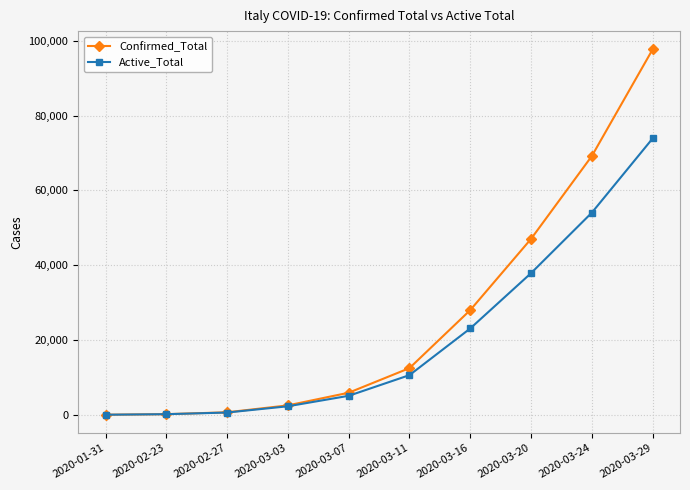

Which series changed the most between 2020-01-31 and 2020-03-16?

Confirmed_Total